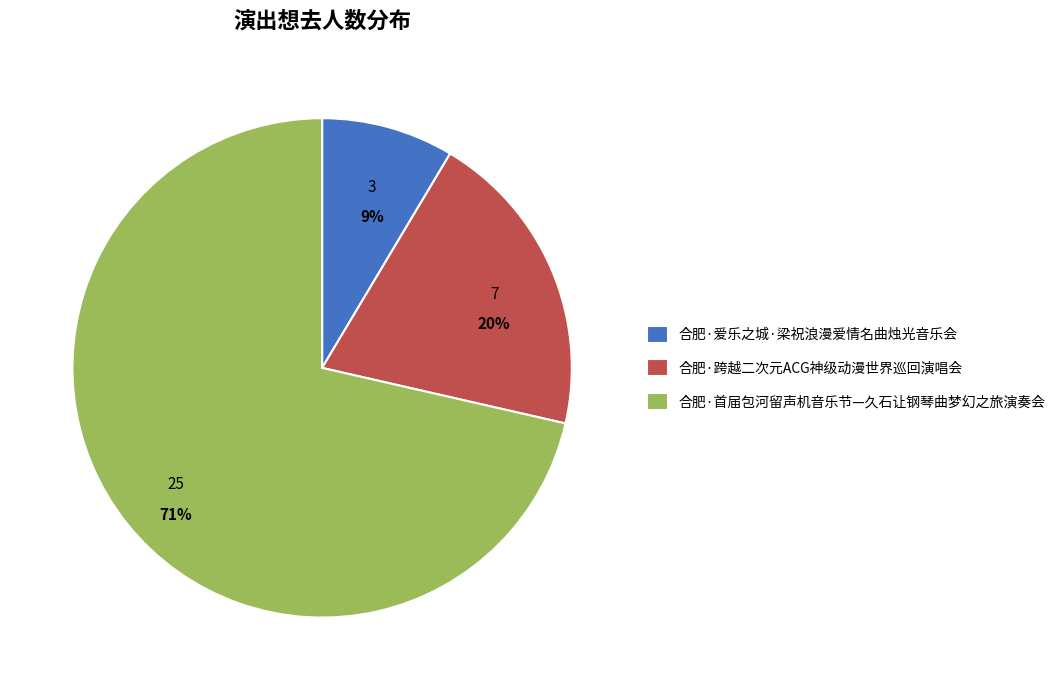

Which slice represents more than half of the pie?

合肥·首届包河留声机音乐节—久石让钢琴曲梦幻之旅演奏会